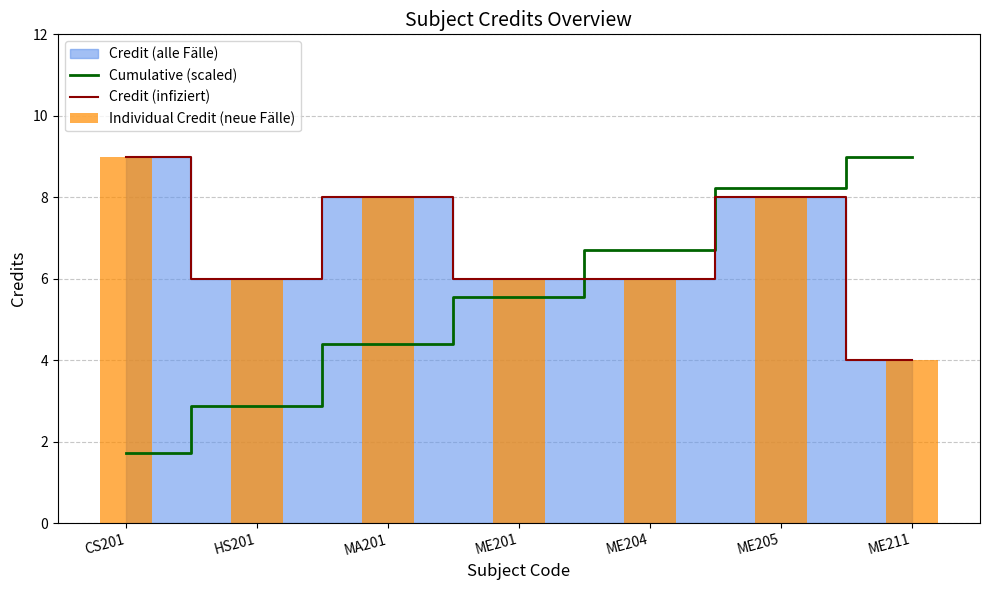

The Cumulative (scaled) series shows 0.4 at CS201. True or false?

False